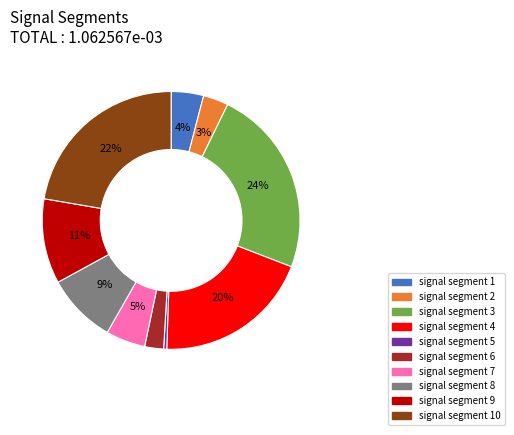

Do signal segment 9 and signal segment 1 together represent more than half of the pie?

No